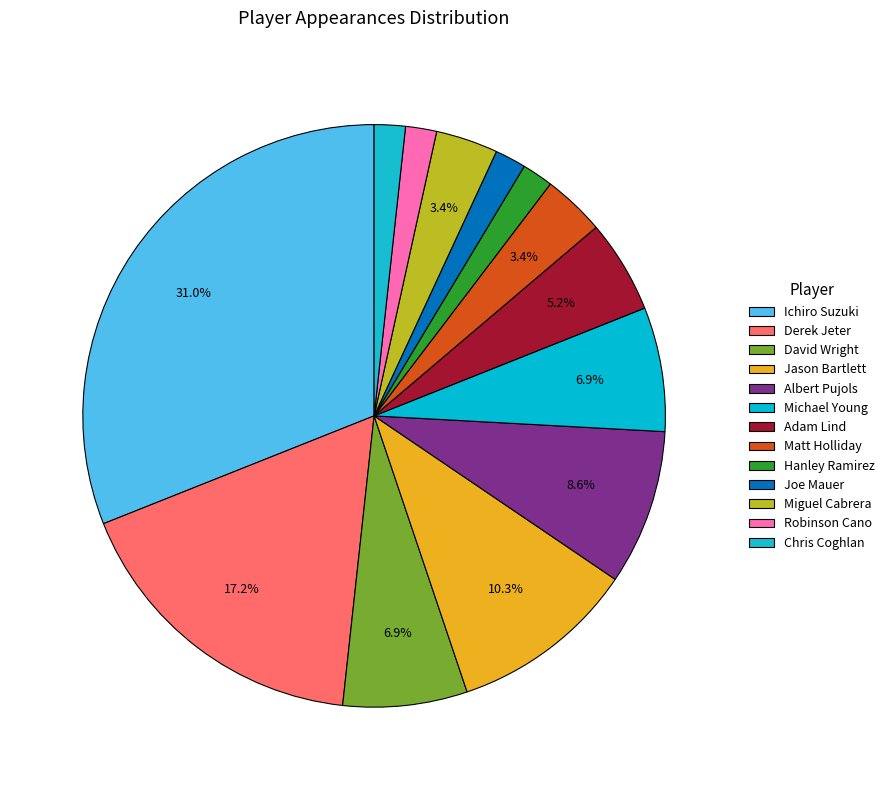

What is the smallest slice in the pie chart?

Hanley Ramirez